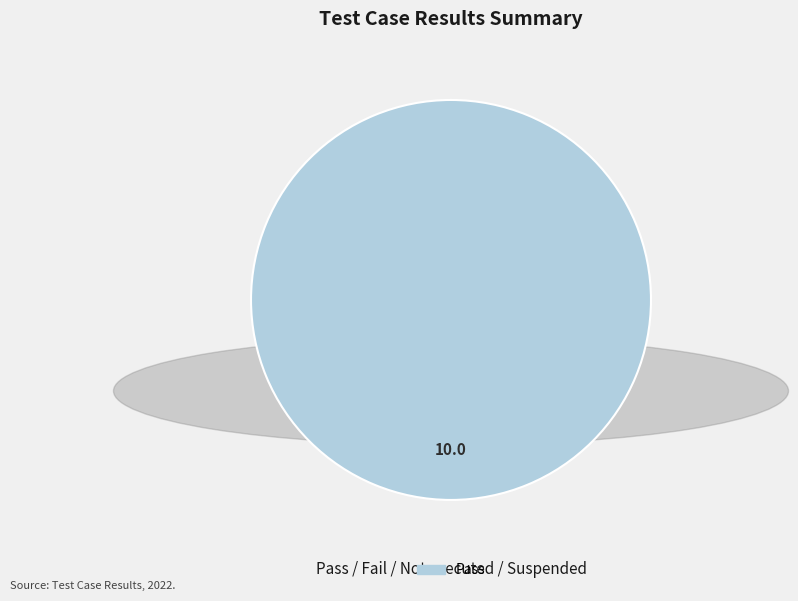

How many slices are in this pie chart?

1